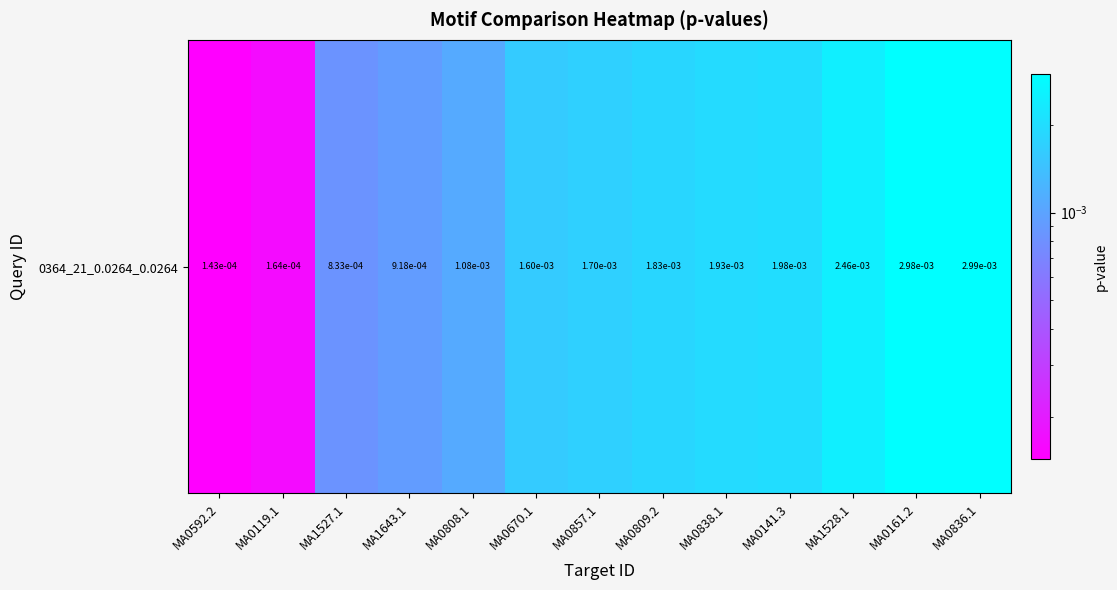

True or false: the data shows 0.0 at MA0670.1.

False